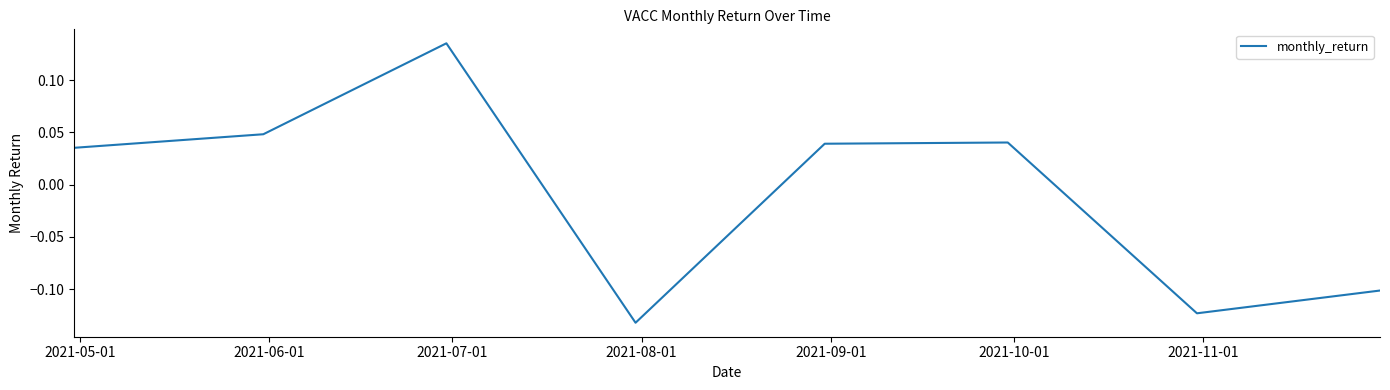

How many interior local valleys (lower than both neighbors) does the data have?

2